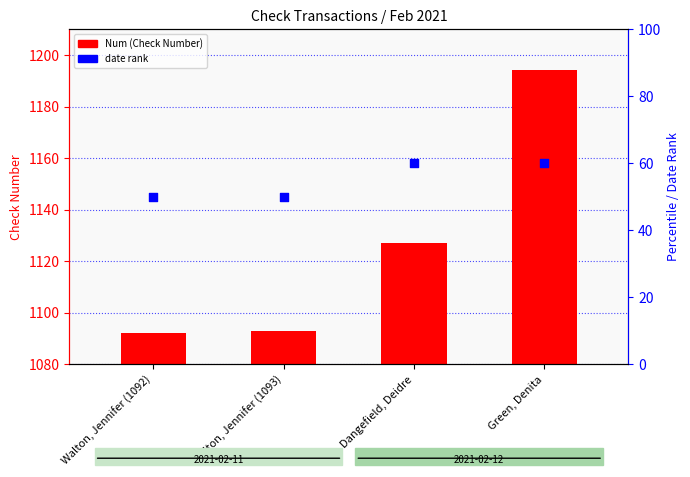

At which category is the sum across all series the highest?

Green, Denita